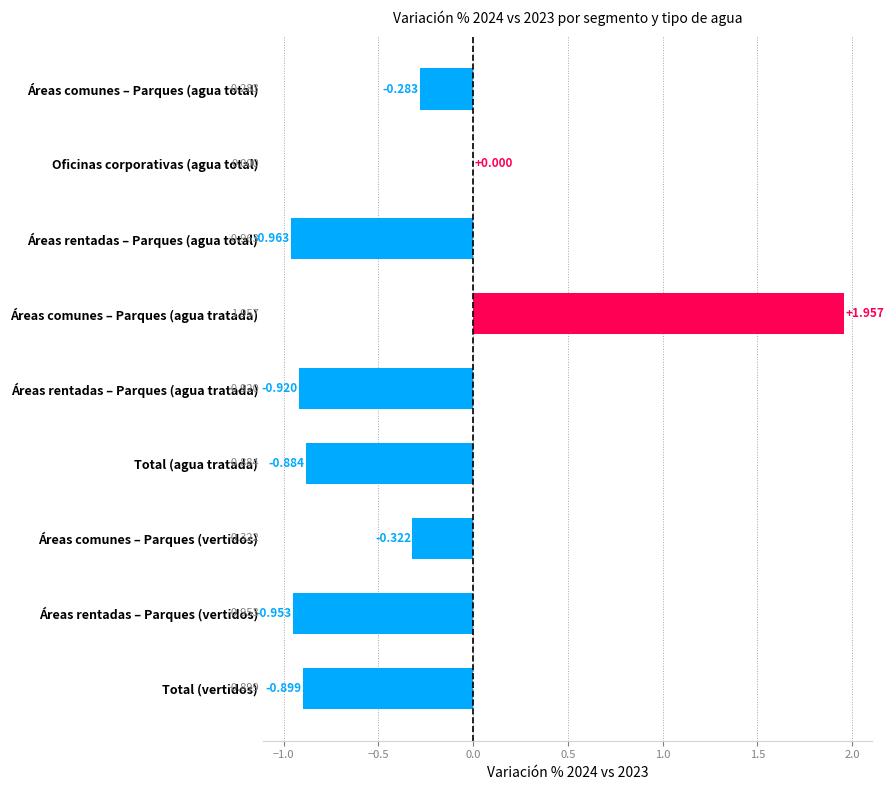

Count the number of categories in the chart.

9